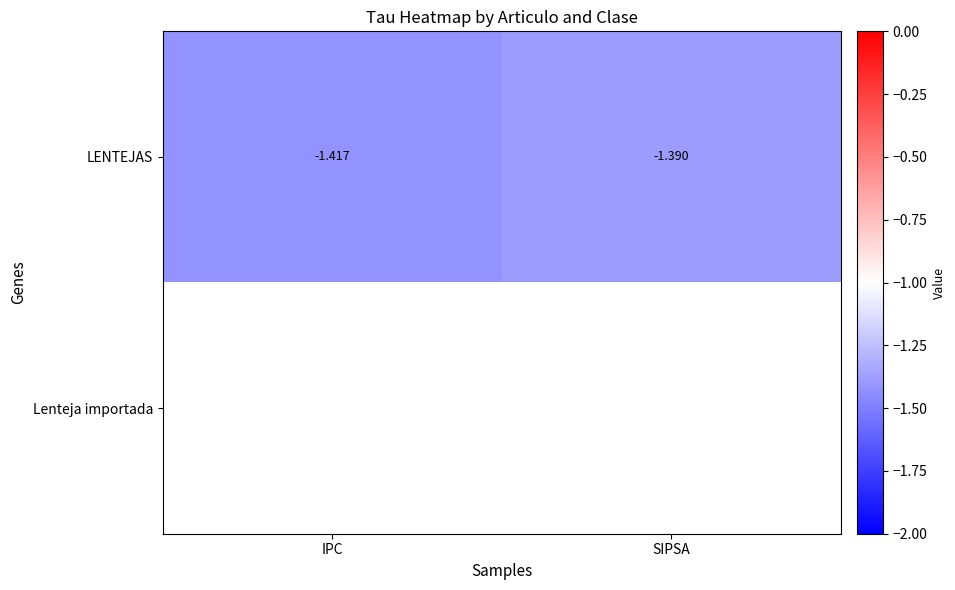

At which label does LENTEJAS reach its minimum?

IPC